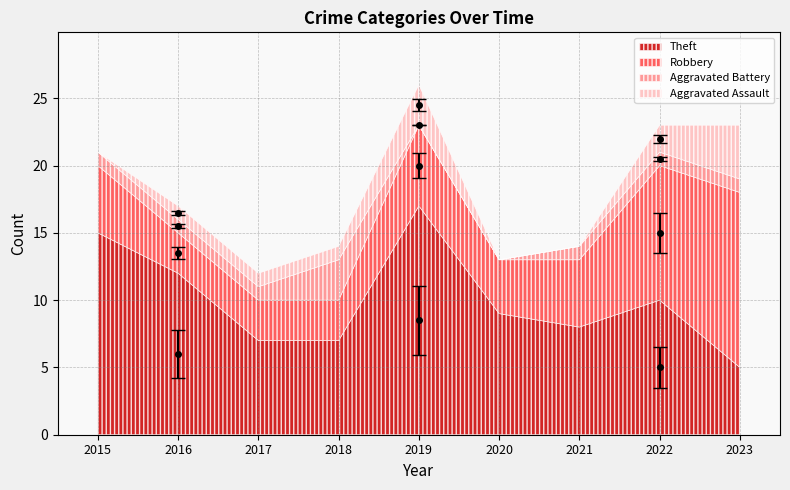

What is the sum of all Aggravated Battery values?

9